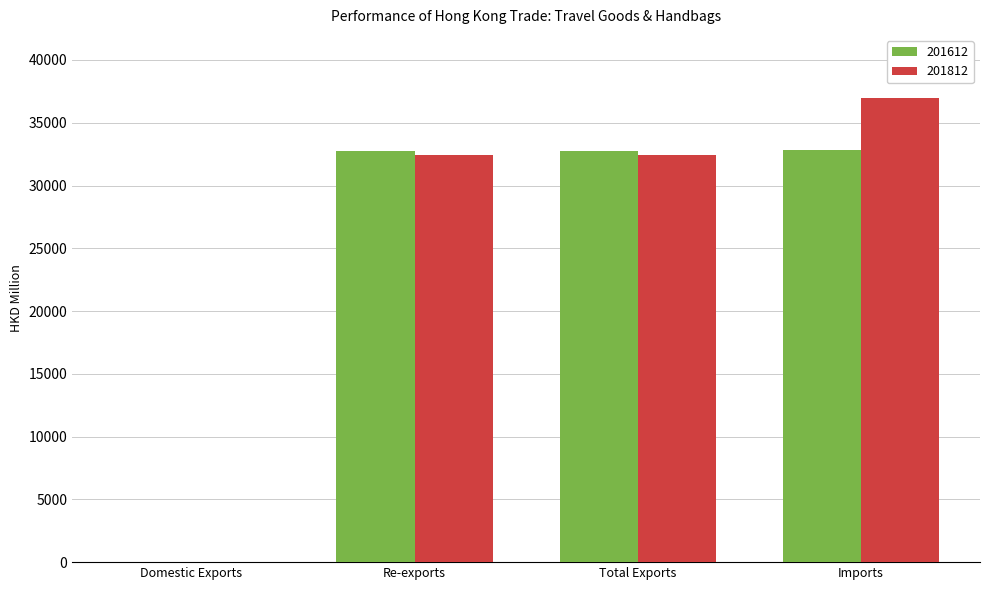

What is the maximum value for 201612?

32834.6